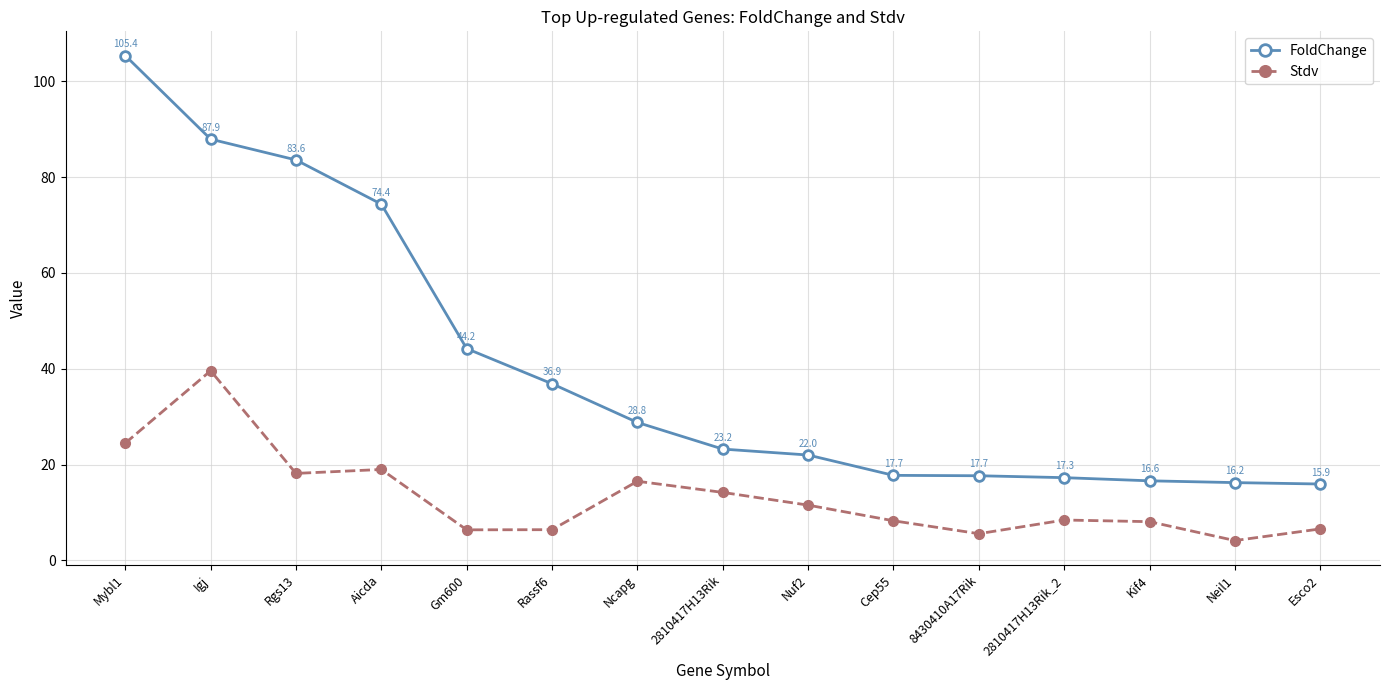

At how many categories does at least one series exceed 81?

3